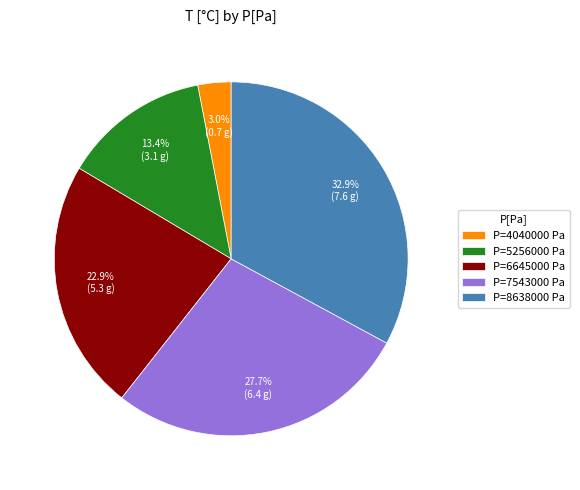

Rank the categories by value from highest to lowest.

P=8638000 Pa, P=7543000 Pa, P=6645000 Pa, P=5256000 Pa, P=4040000 Pa